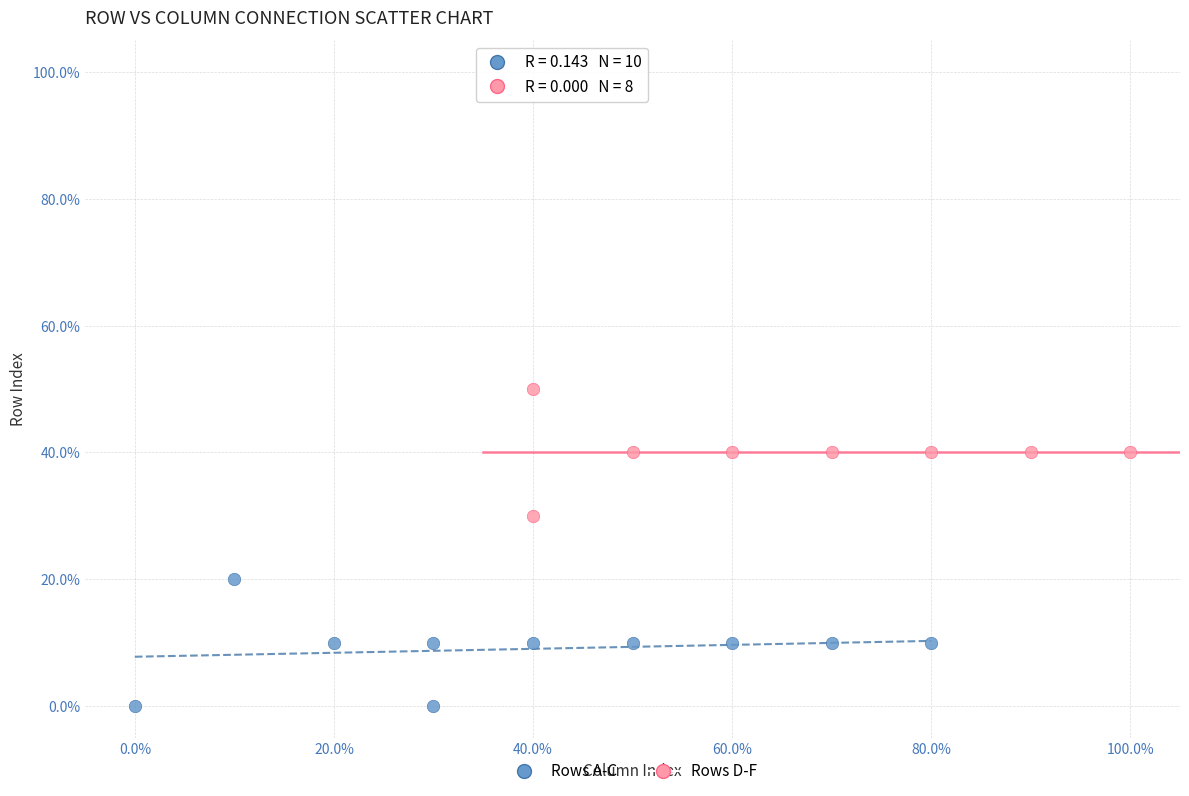

Which series reaches the maximum Y coordinate?

Rows D-F